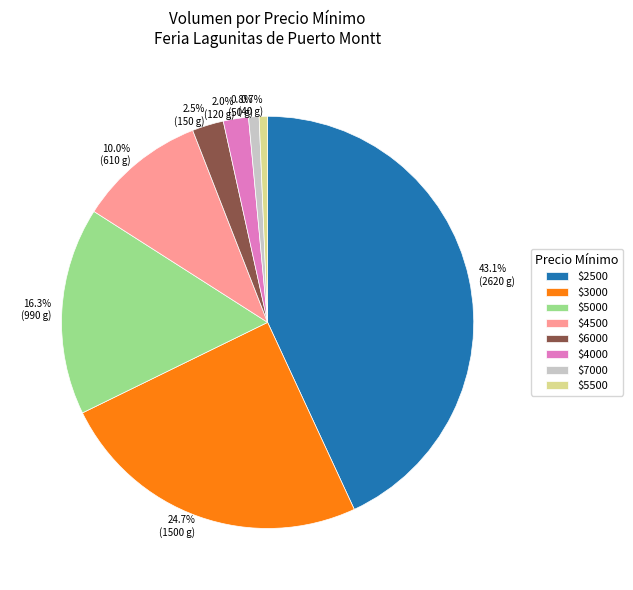

Does any single category account for the majority?

No